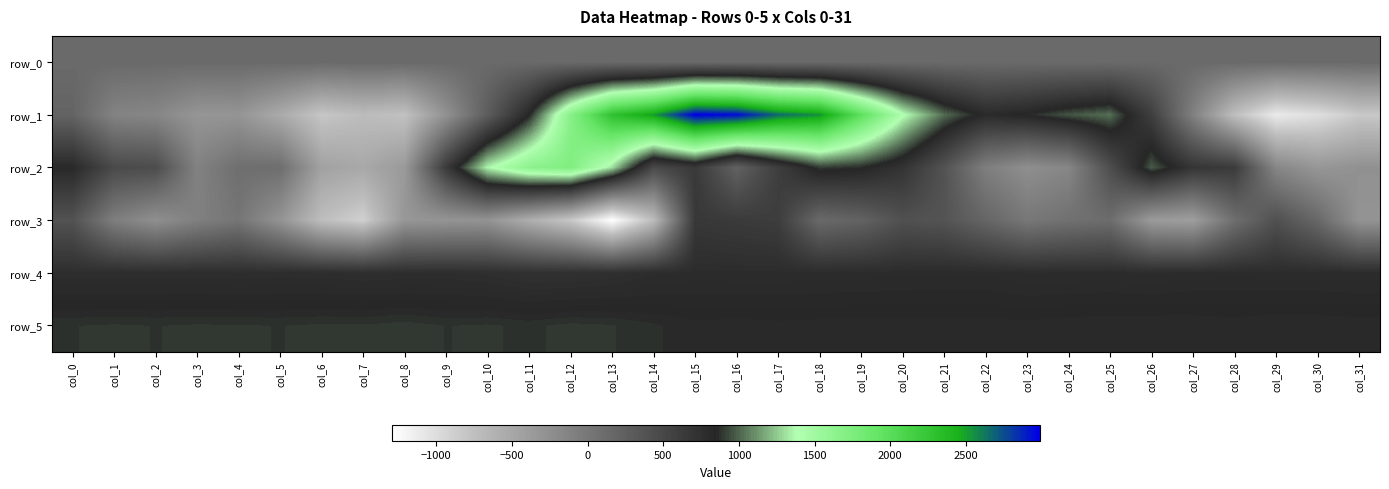

Reading right to left, what are all the values shown in this chart?

row_0: 139.9	139.8	139.8	139.8	139.7	139.6	139.6	139.5	139.5	139.4	139.4	139.4	139.3	139.2	139.2	139.1	139.1	139.0	139.0	139.0	138.9	138.8	138.8	138.7	138.7	138.7	138.6	138.6	138.5	138.4	138.4	138.4
row_1: -825.0	-1011.0	-1105.0	-742.0	-99.0	595.0	1026.0	961.0	854.0	799.0	1020.0	1403.0	1973.0	2544.0	2662.0	2943.0	2989.0	2515.0	2293.0	1673.0	844.0	280.0	-275.0	-767.0	-722.0	-808.0	-533.0	-307.0	-317.0	-161.0	-124.0	206.0
row_2: -267.0	-328.0	-154.0	636.0	690.0	979.0	431.0	-158.0	-245.0	-76.0	383.0	712.0	860.0	898.0	599.0	225.0	650.0	476.0	1299.0	1733.0	1642.0	1358.0	643.0	-360.0	-517.0	-444.0	99.0	89.0	-109.0	446.0	474.0	816.0
row_3: -296.0	161.0	411.0	93.0	-410.0	-374.0	112.0	70.0	-3.0	186.0	369.0	405.0	217.0	144.0	606.0	636.0	663.0	-717.0	-1291.0	-820.0	-575.0	-294.0	-305.0	-329.0	-892.0	-736.0	-296.0	21.0	-90.0	-253.0	-73.0	387.0
row_4: 787.0	790.0	790.0	792.0	790.0	783.0	788.0	786.0	784.0	795.0	797.0	793.0	791.0	790.0	787.0	787.0	789.0	779.0	752.0	740.0	739.0	759.0	769.0	767.0	764.0	770.0	773.0	768.0	771.0	772.0	770.0	771.0
row_5: 861.0	863.0	864.0	860.0	863.0	864.0	863.0	861.0	856.0	858.0	857.0	859.0	858.0	857.0	855.0	858.0	855.0	869.0	884.0	889.0	878.0	885.0	882.0	891.0	885.0	886.0	882.0	884.0	885.0	882.0	885.0	882.0